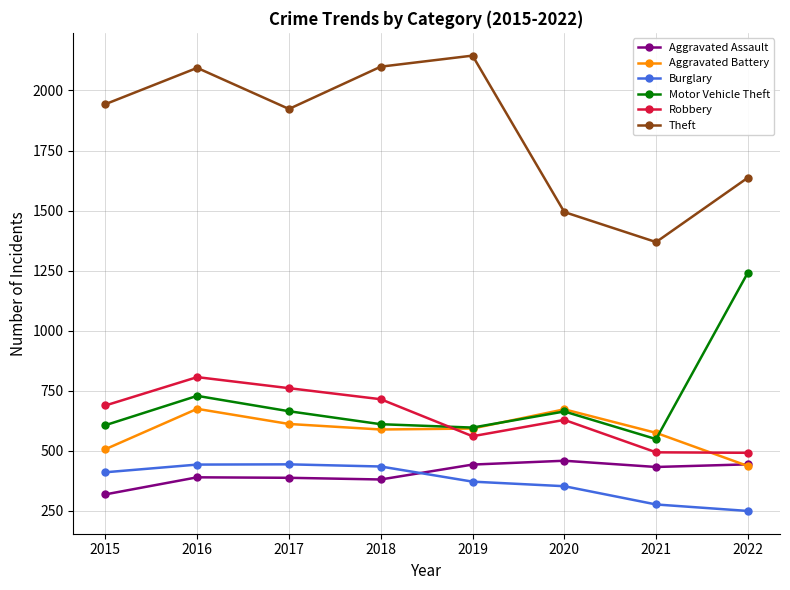

What is the difference between the second highest and minimum values in the Theft series?

730